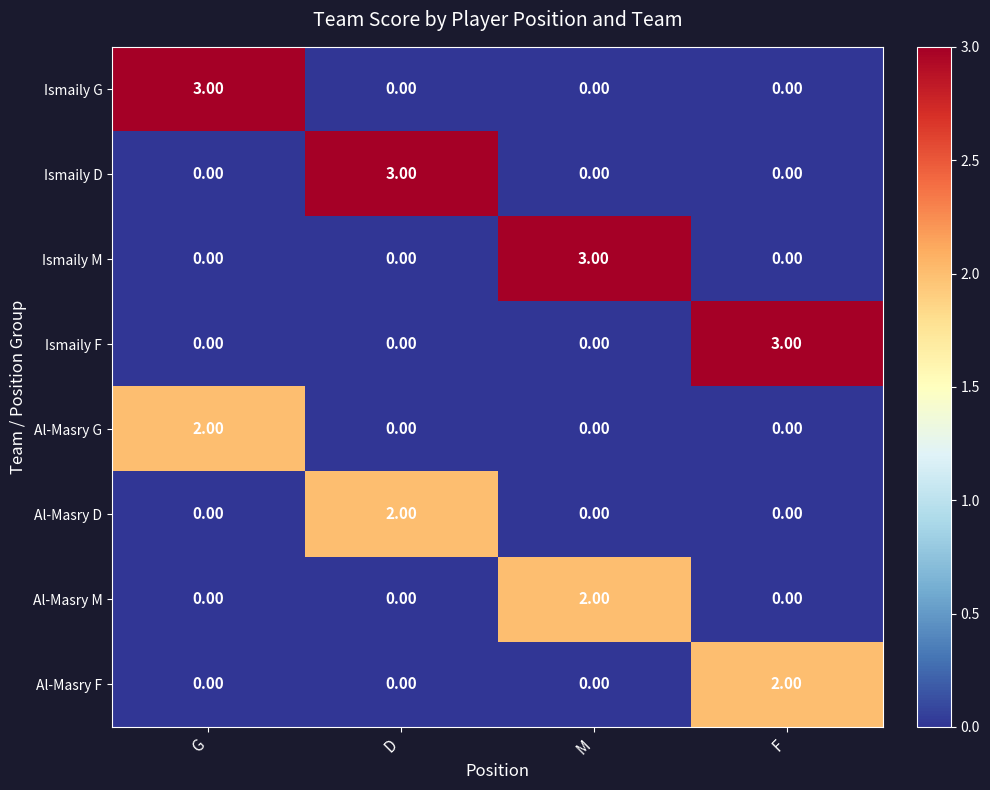

What is the spread (max minus min) of values at F?

3